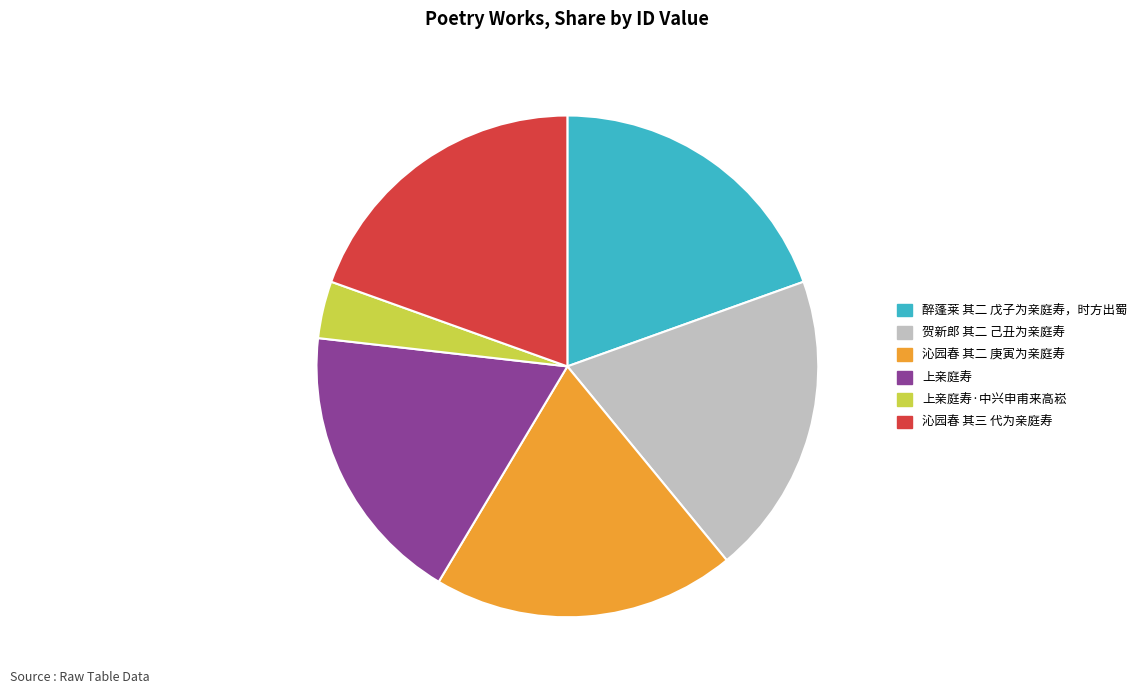

Is there a majority slice in this chart?

No